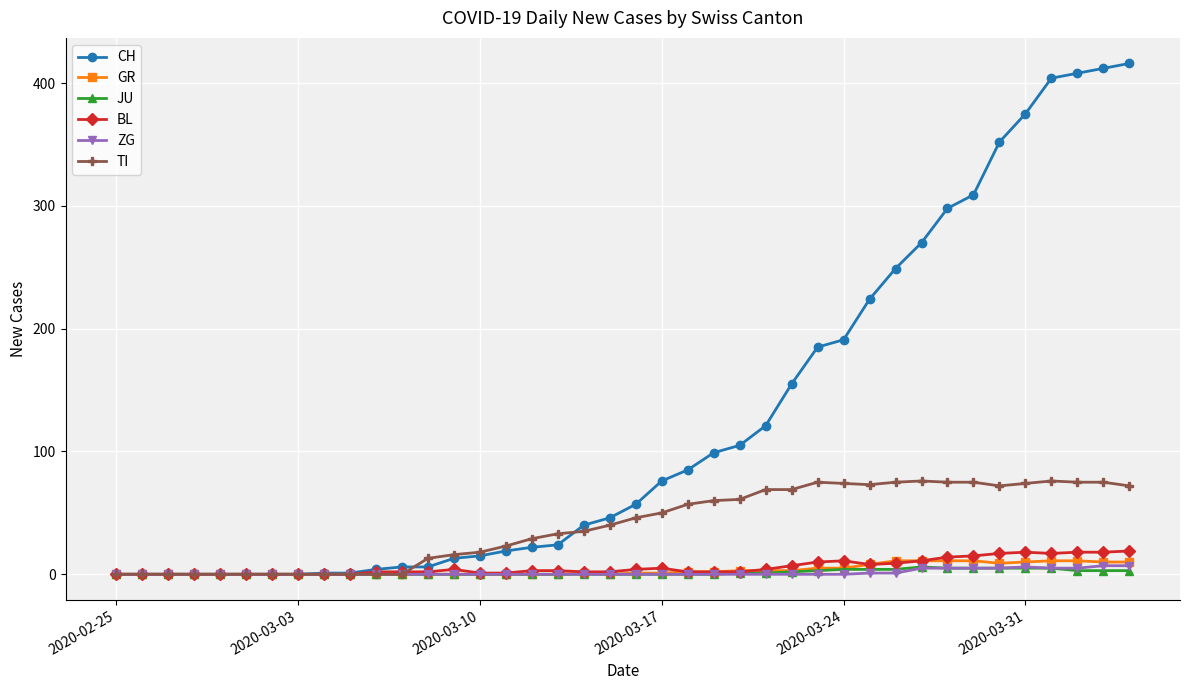

What is the highest value of the BL series?

19